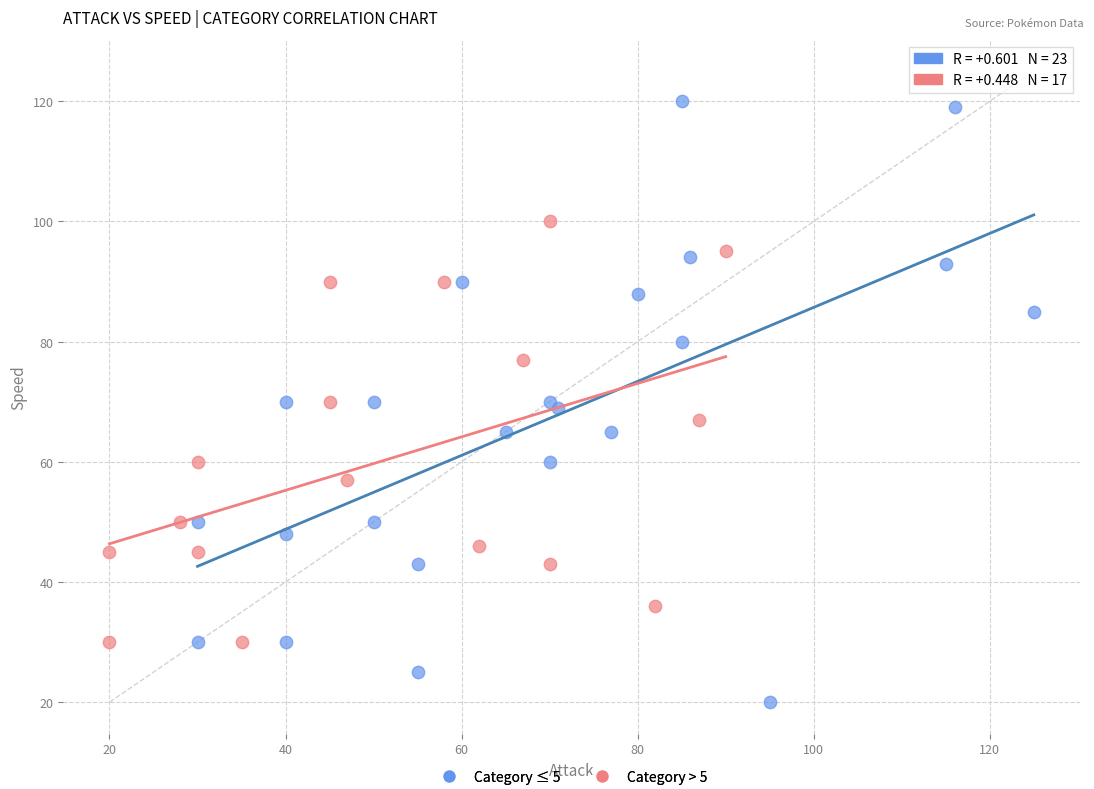

Which series has the largest Y range (max minus min)?

Category ≤ 5